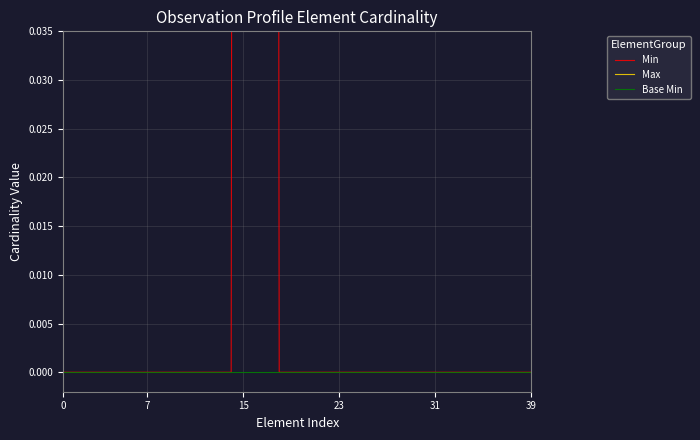

How many lines are shown in the chart?

3